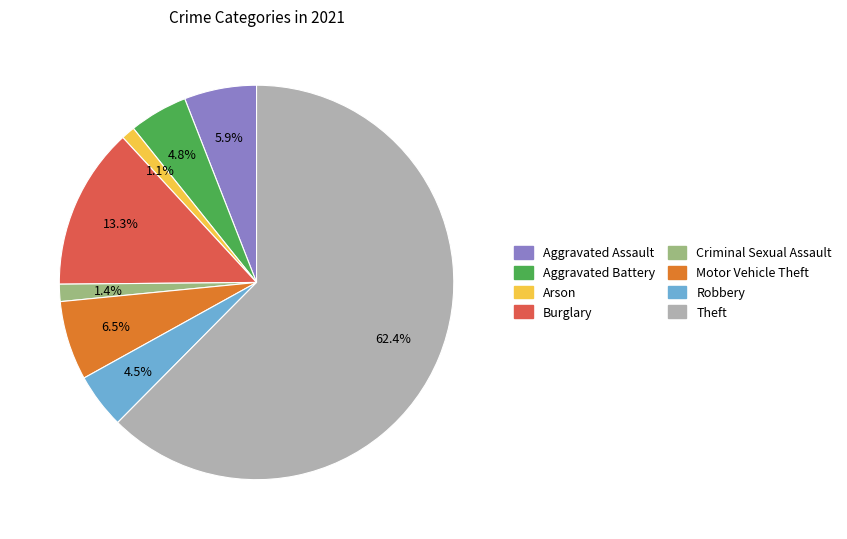

Count the number of slices in the pie.

8